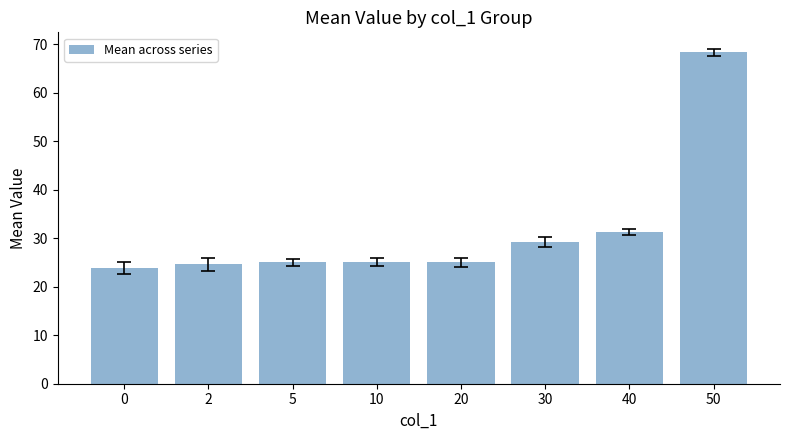

What is the value of the 3rd bar from the left?

25.0